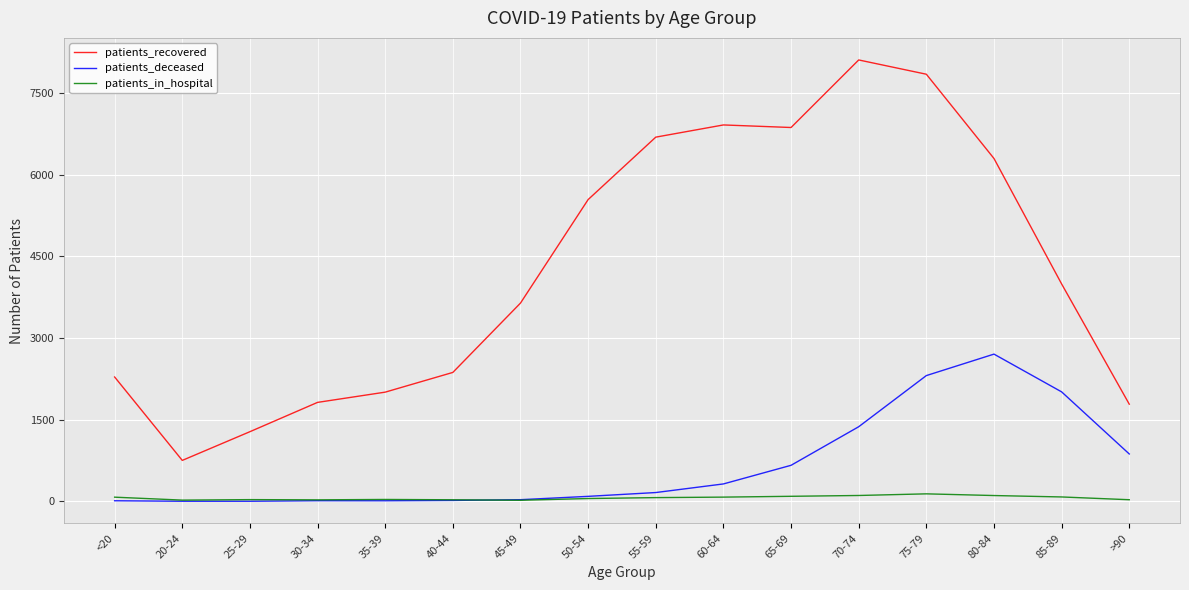

True or false: patients_recovered and patients_deceased cross at least once.

False